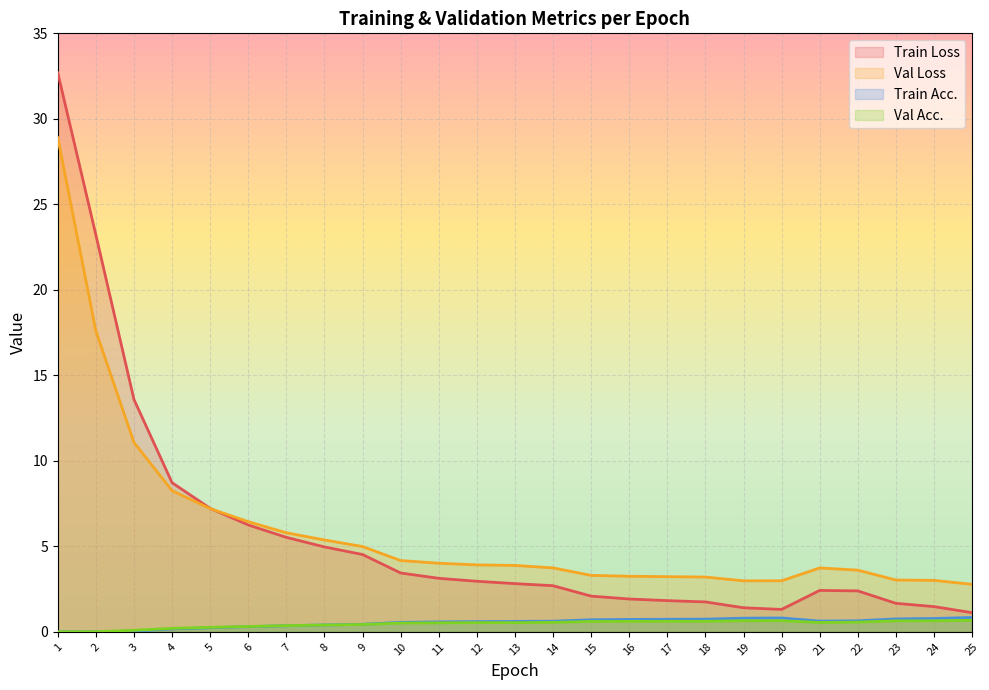

At which category does the chart reach its peak across all series?

1